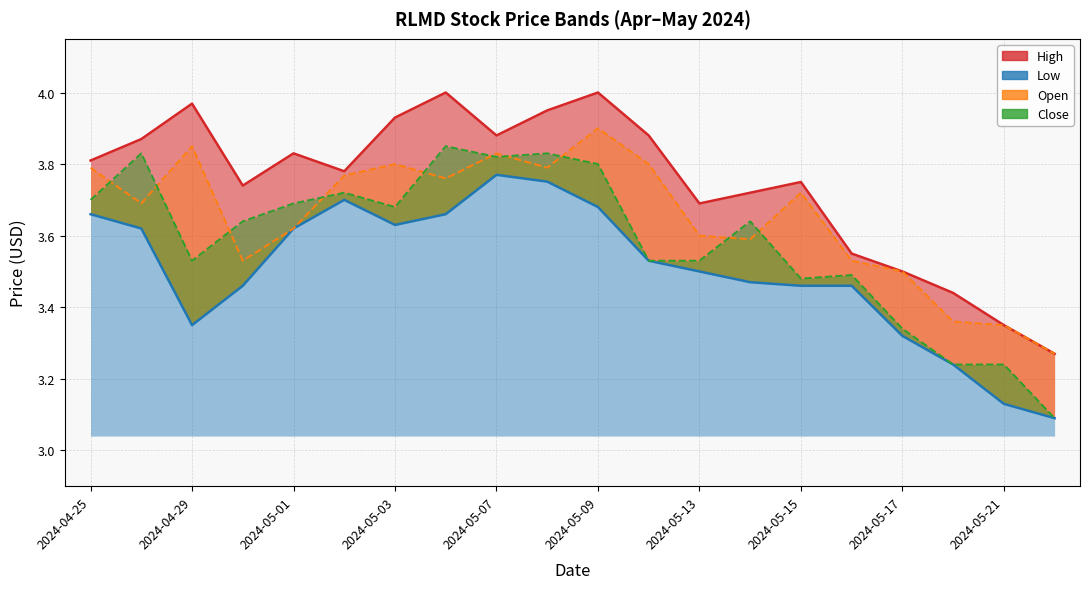

True or false: Close and Low intersect in this chart.

False